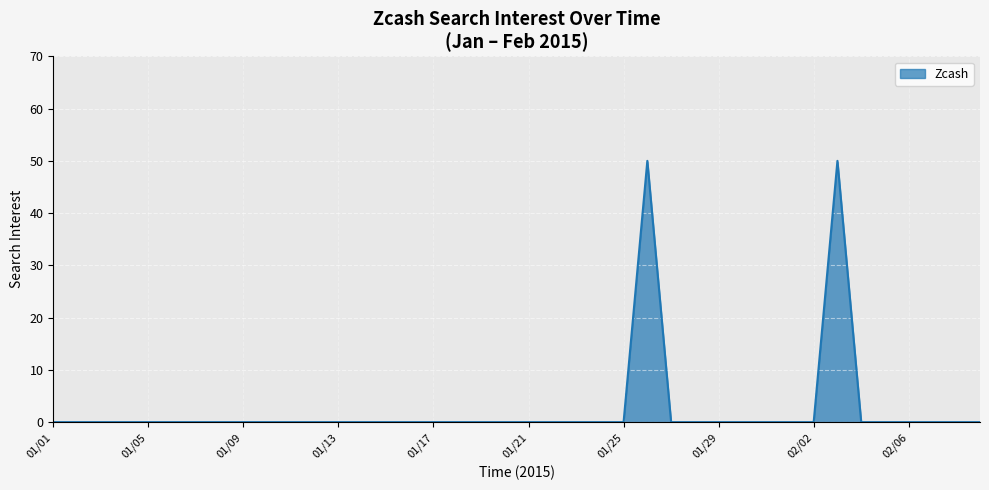

Does the chart have visible grid lines?

Yes